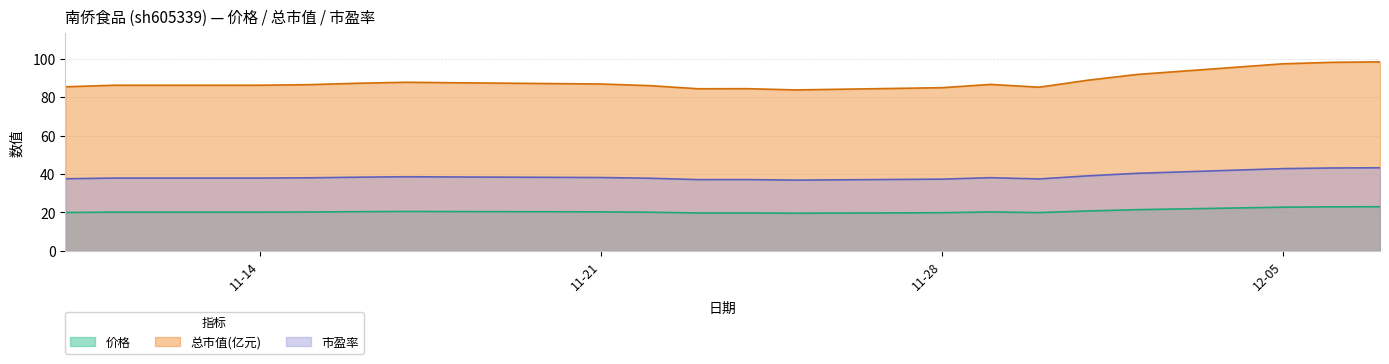

What is the approximate value of 总市值(亿元) at 2022-11-15?

86.5